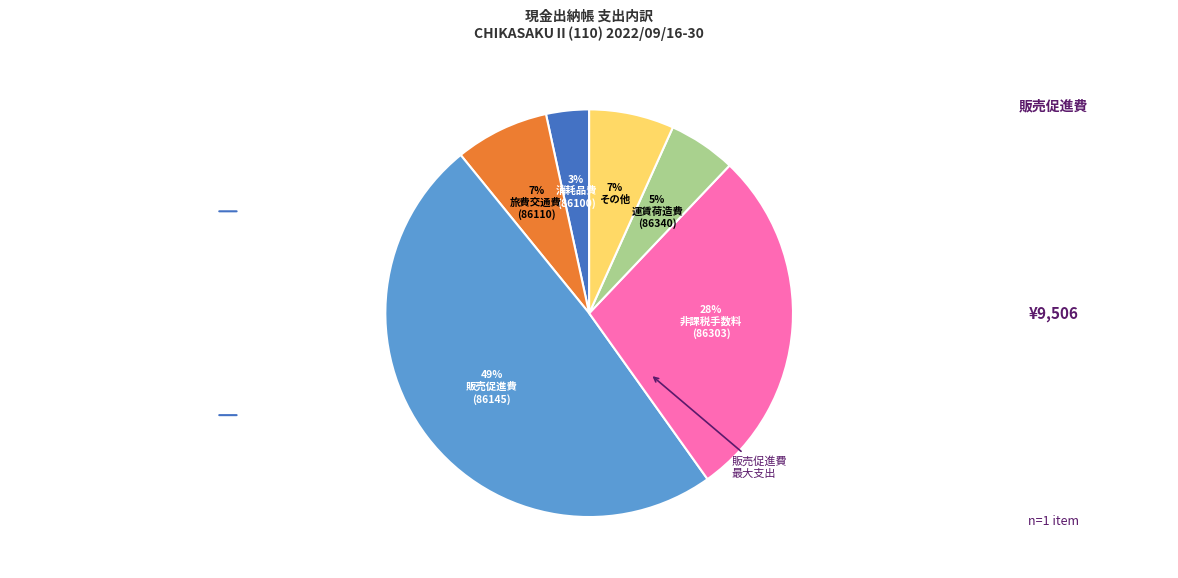

Does any single category account for the majority?

No